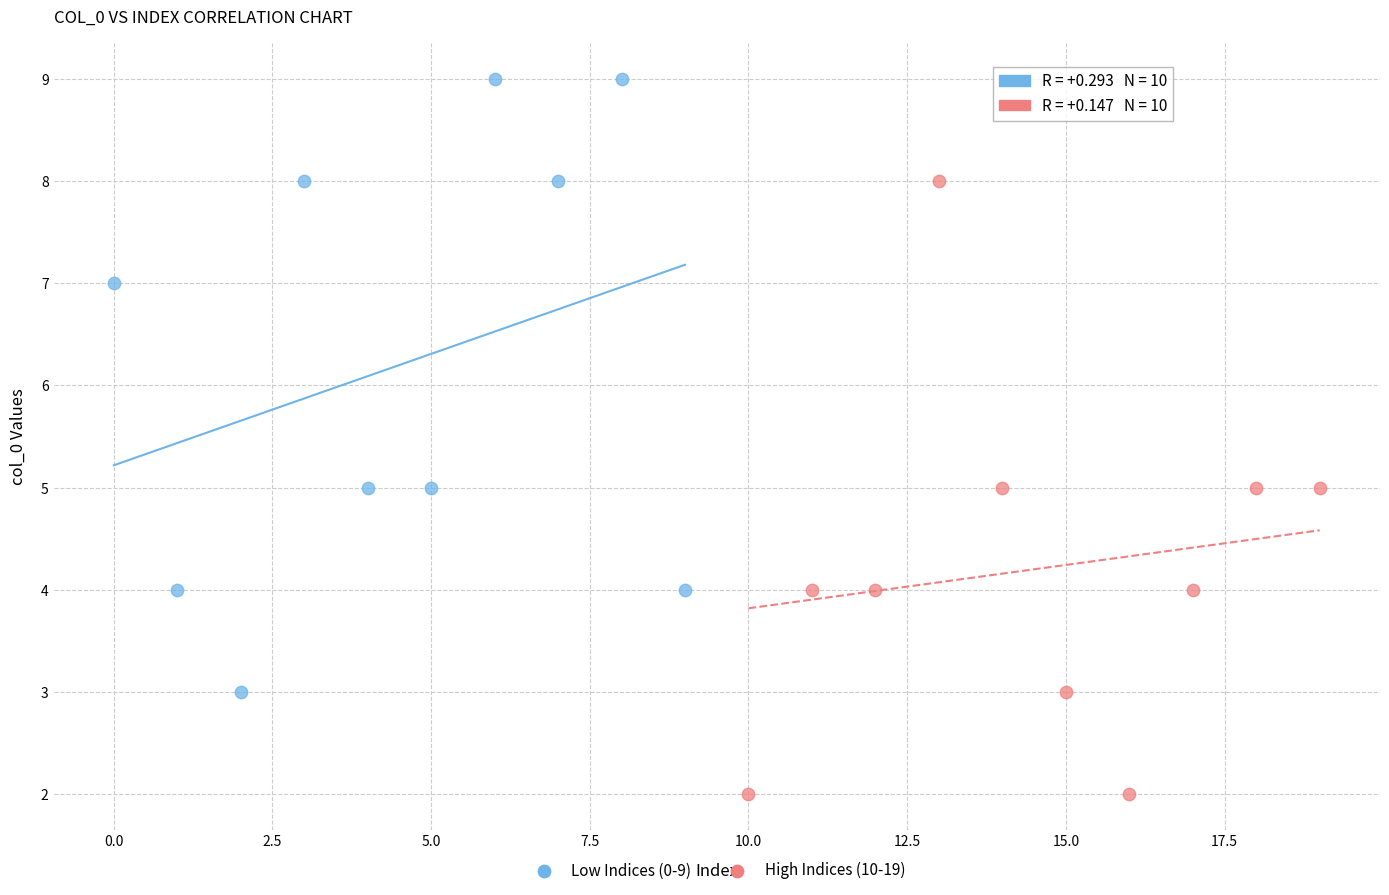

Which series contains the lowest Y value?

High Indices (10-19)